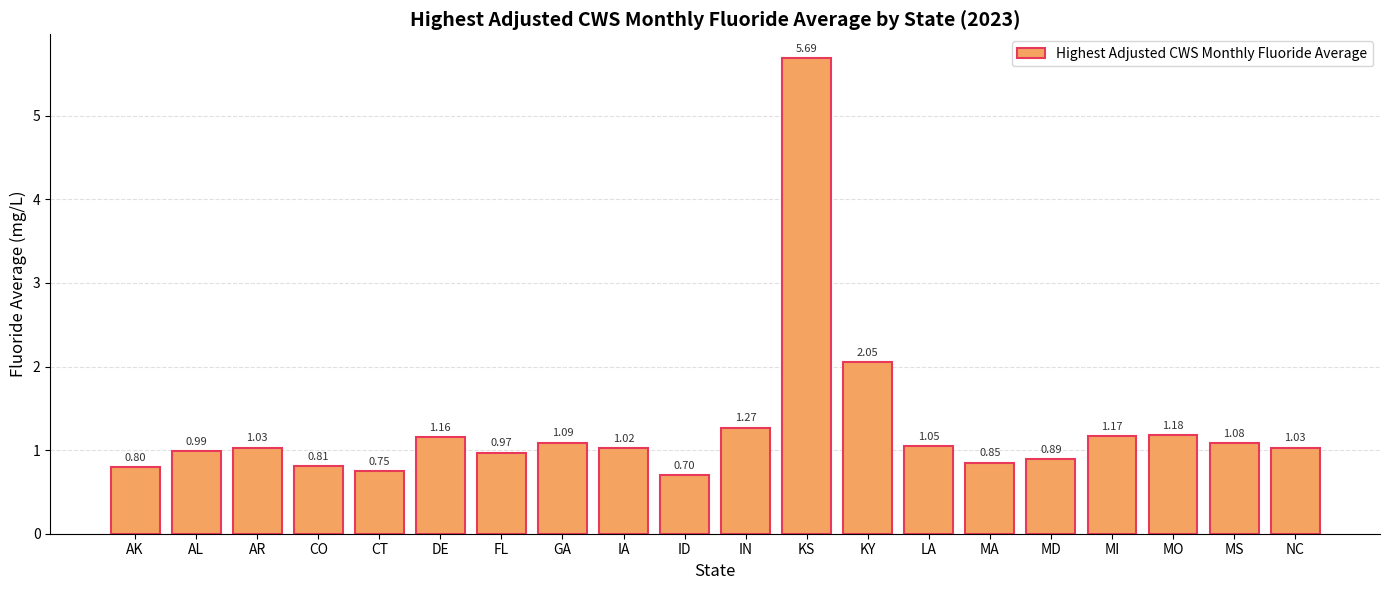

Where is the data nearest to the value 3?

KY